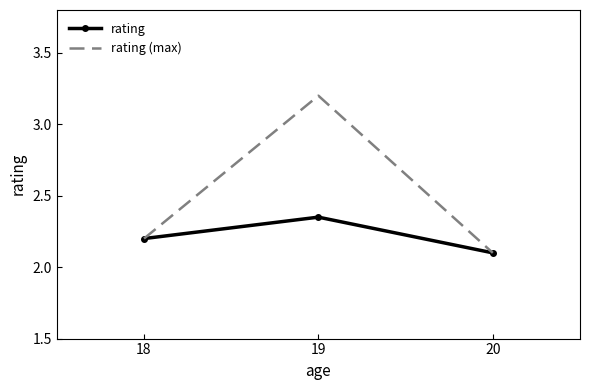

How many categories are shown in the chart?

3